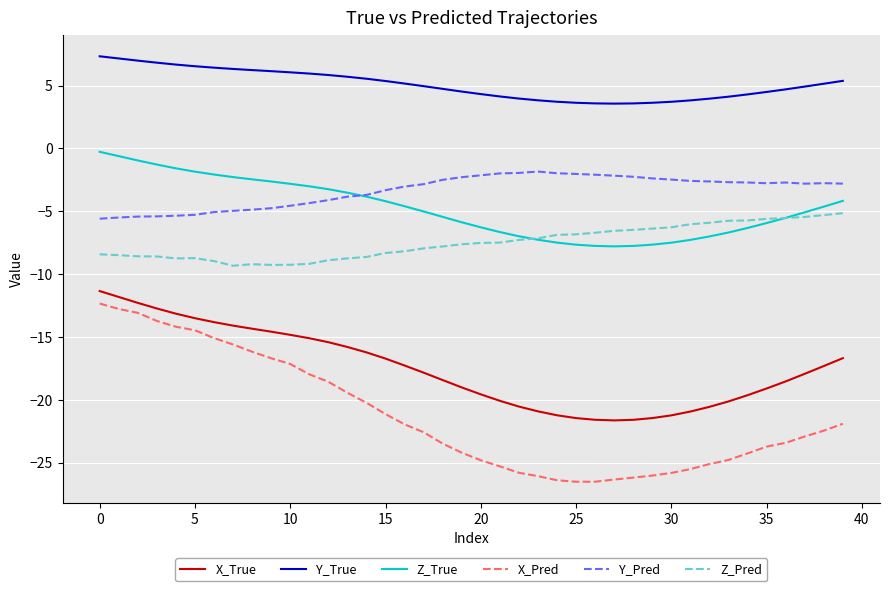

What is the difference between the second highest and second lowest values in the Z_True series?

7.1